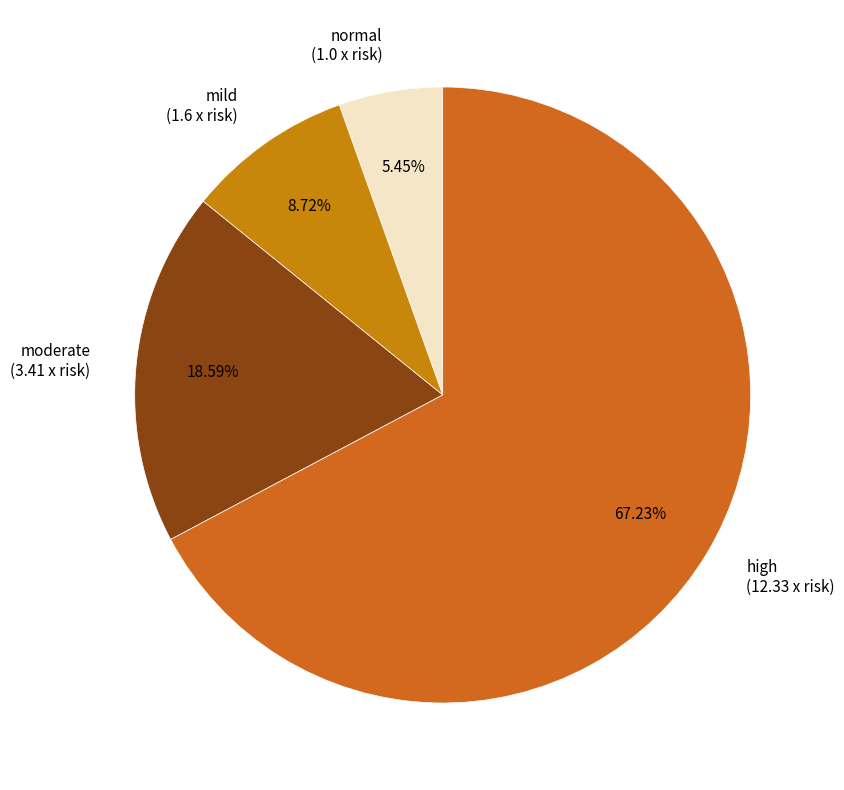

Which has a higher value, moderate or mild?

moderate